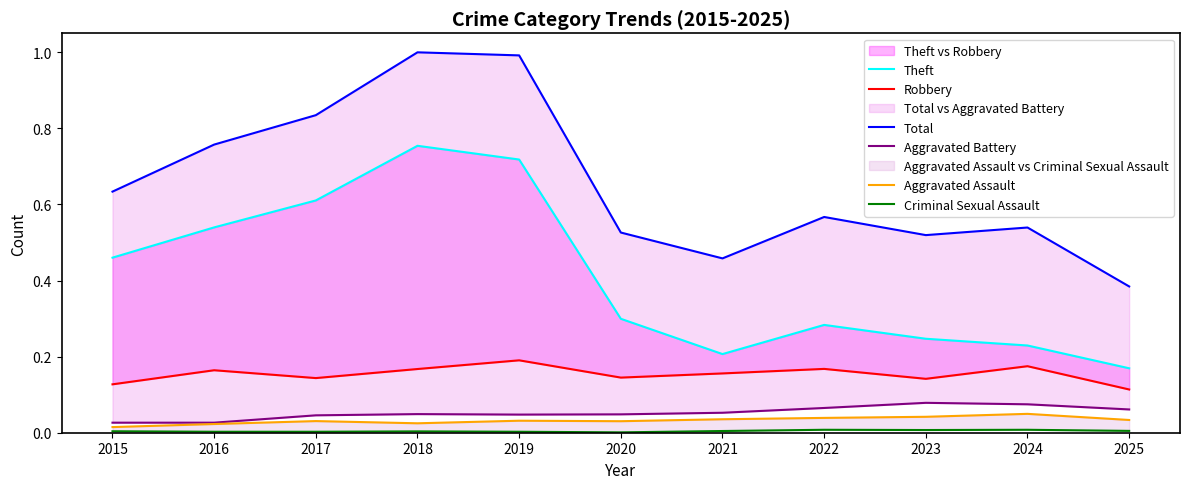

Reading left to right, transcribe all the data shown in this chart.

Theft: 2015=0.5	2016=0.5	2017=0.6	2018=0.8	2019=0.7	2020=0.3	2021=0.2	2022=0.3	2023=0.2	2024=0.2	2025=0.2
Robbery: 2015=0.1	2016=0.2	2017=0.1	2018=0.2	2019=0.2	2020=0.1	2021=0.2	2022=0.2	2023=0.1	2024=0.2	2025=0.1
Total: 2015=0.6	2016=0.8	2017=0.8	2018=1.0	2019=1.0	2020=0.5	2021=0.5	2022=0.6	2023=0.5	2024=0.5	2025=0.4
Aggravated Battery: 2015=0.0	2016=0.0	2017=0.0	2018=0.0	2019=0.0	2020=0.0	2021=0.1	2022=0.1	2023=0.1	2024=0.1	2025=0.1
Aggravated Assault: 2015=0.0	2016=0.0	2017=0.0	2018=0.0	2019=0.0	2020=0.0	2021=0.0	2022=0.0	2023=0.0	2024=0.0	2025=0.0
Criminal Sexual Assault: 2015=0.0	2016=0.0	2017=0.0	2018=0.0	2019=0.0	2020=0.0	2021=0.0	2022=0.0	2023=0.0	2024=0.0	2025=0.0